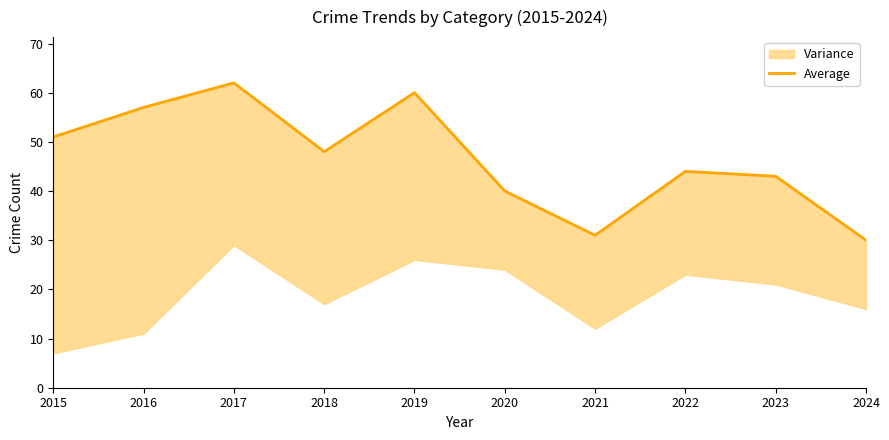

What is the sum of the values at 2023 and 2022?

87